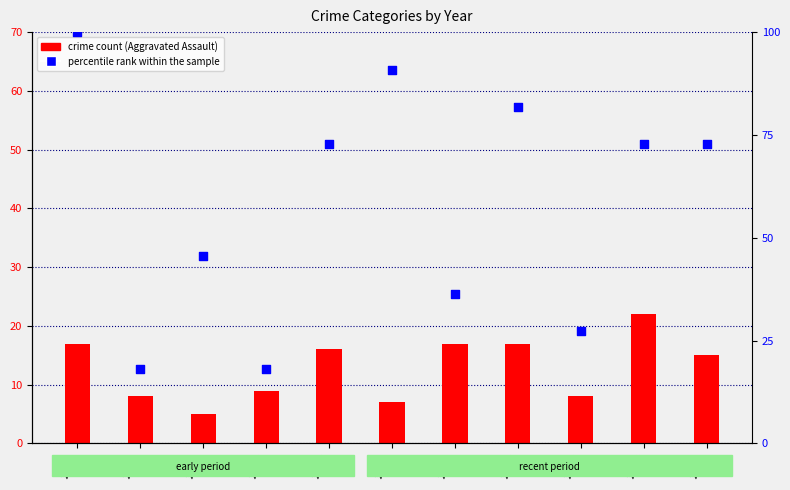

Which series contains the lowest Y value?

Aggravated Assault